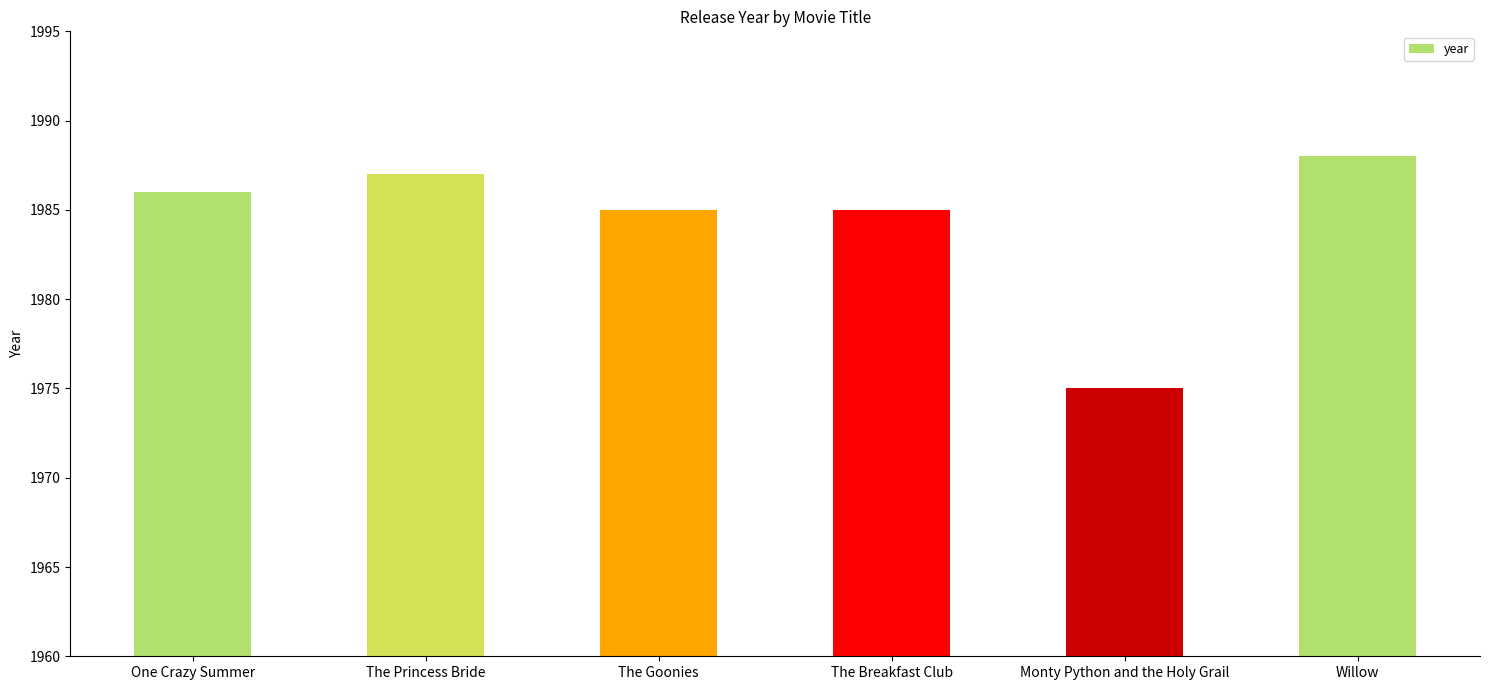

Does the chart contain stacked bars?

No